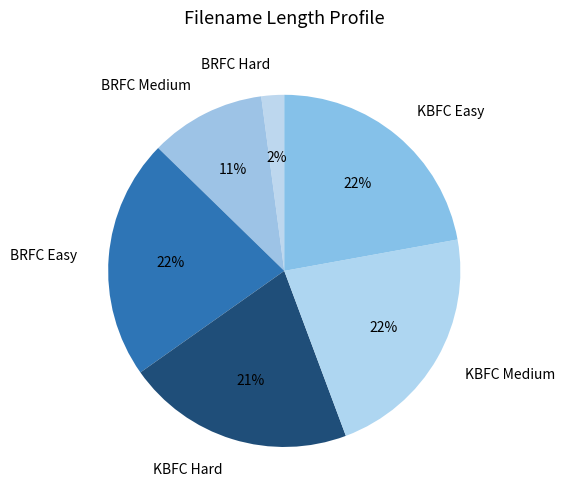

To the nearest percent, what portion does BRFC Easy represent?

22%